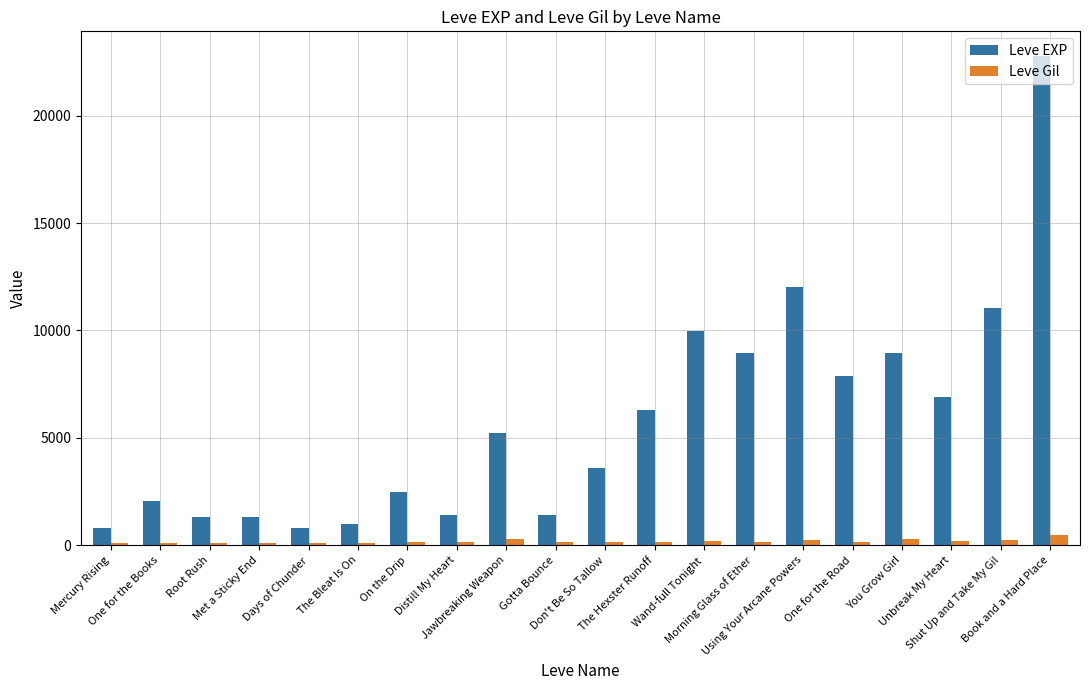

Which series has the largest total across all categories?

Leve EXP